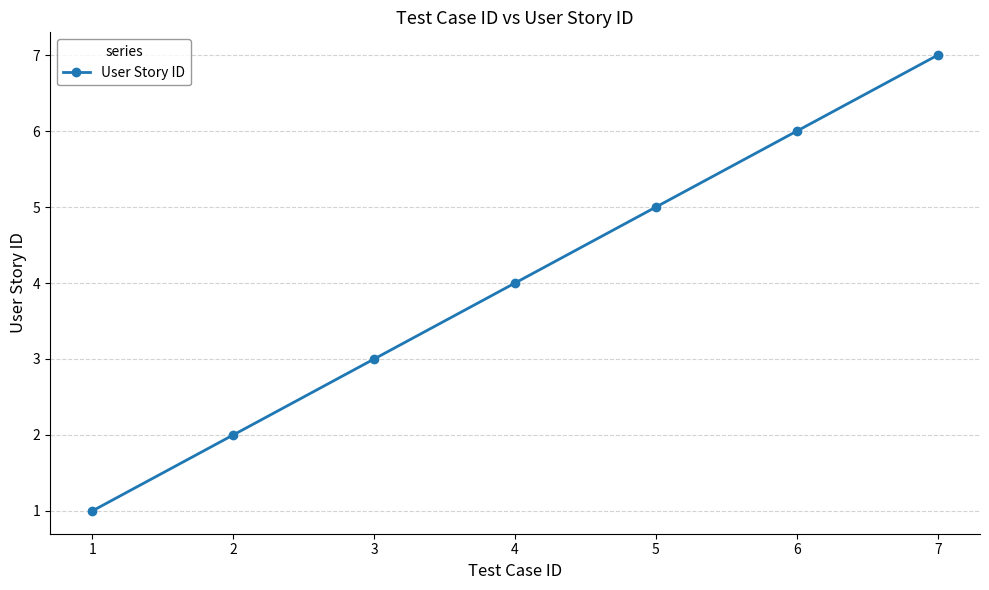

Reading left to right, extract all data points from this chart.

1	2	3	4	5	6	7